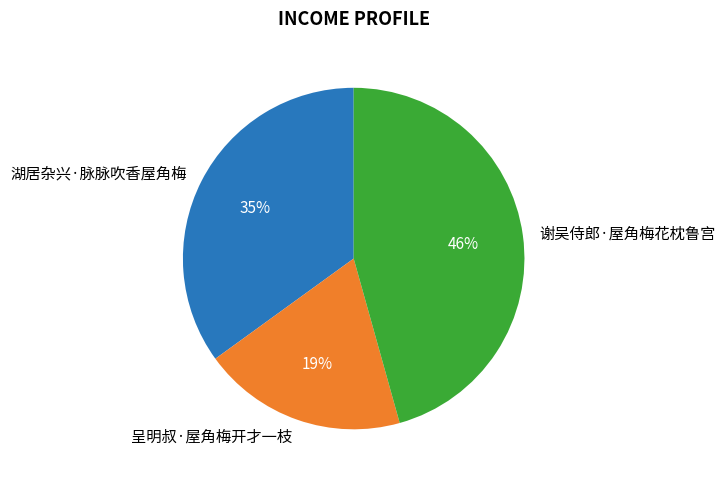

Is it true that 谢吴侍郎·屋角梅花枕鲁宫 is 46% of the pie?

True